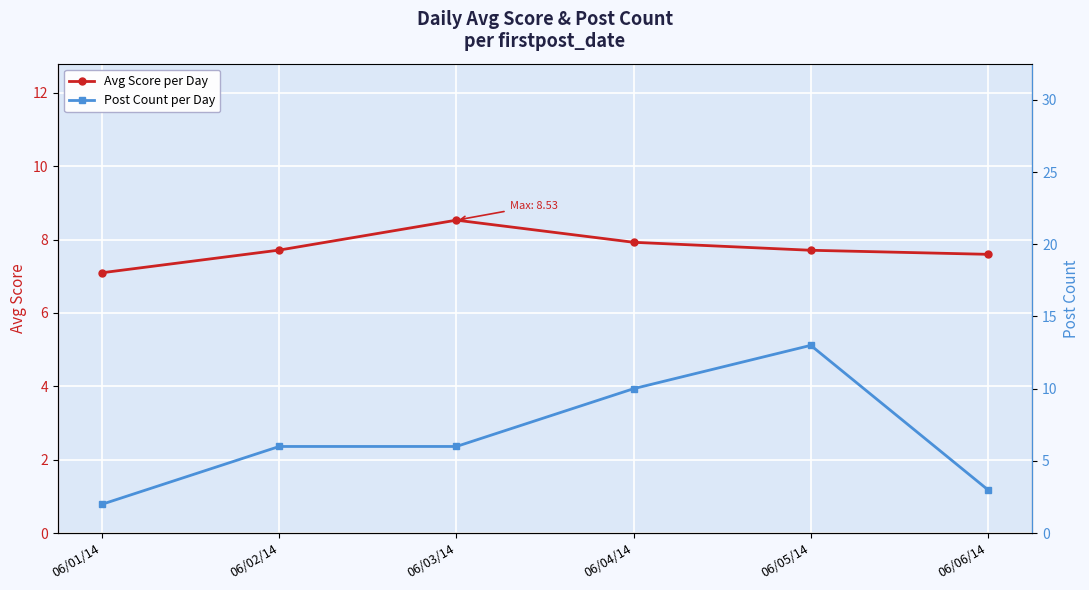

What value does the Post Count per Day series have at 06/02/14?

6.0